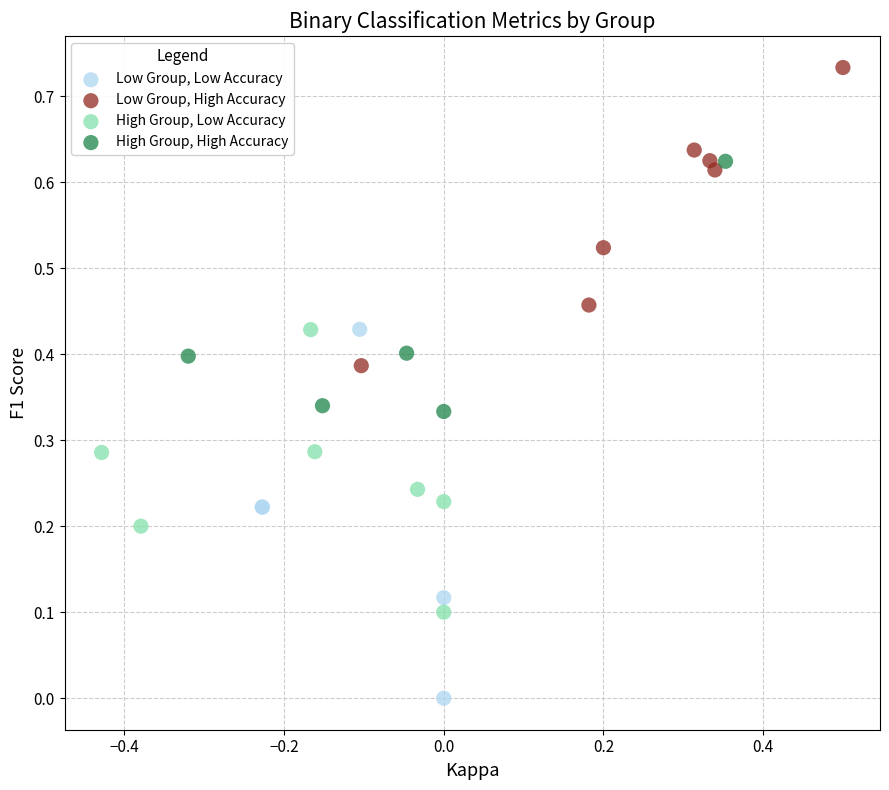

Which series reaches the minimum Y coordinate?

Low Group, Low Accuracy